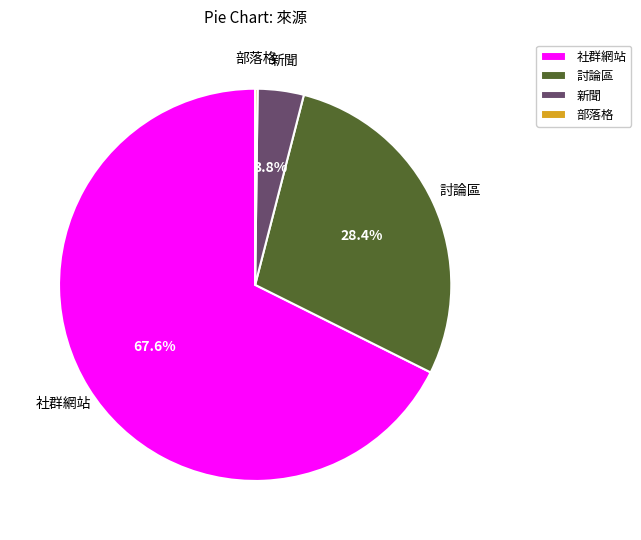

Which category has the biggest portion of the pie?

社群網站